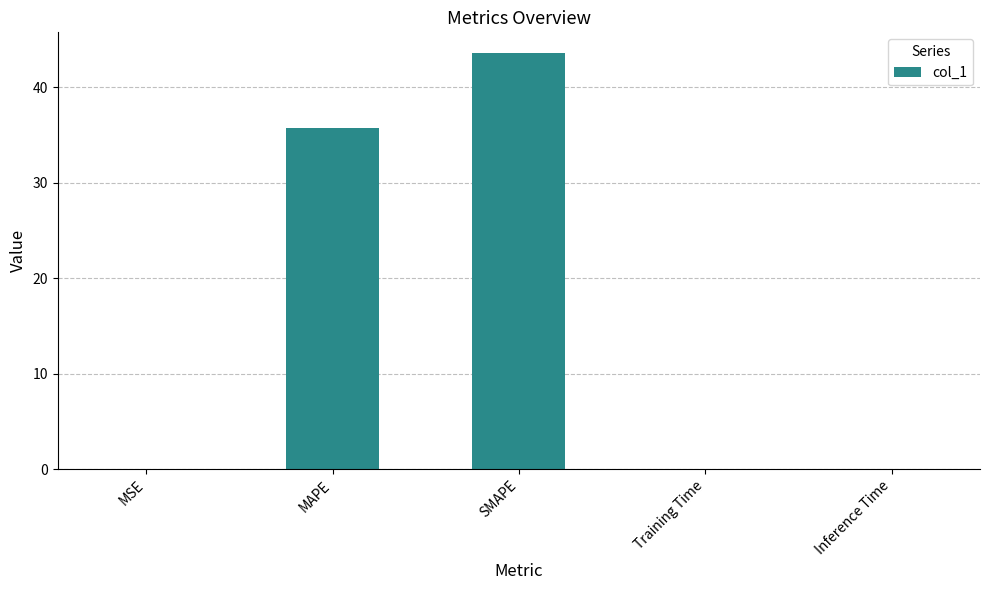

What is the maximum value shown in the chart?

43.6